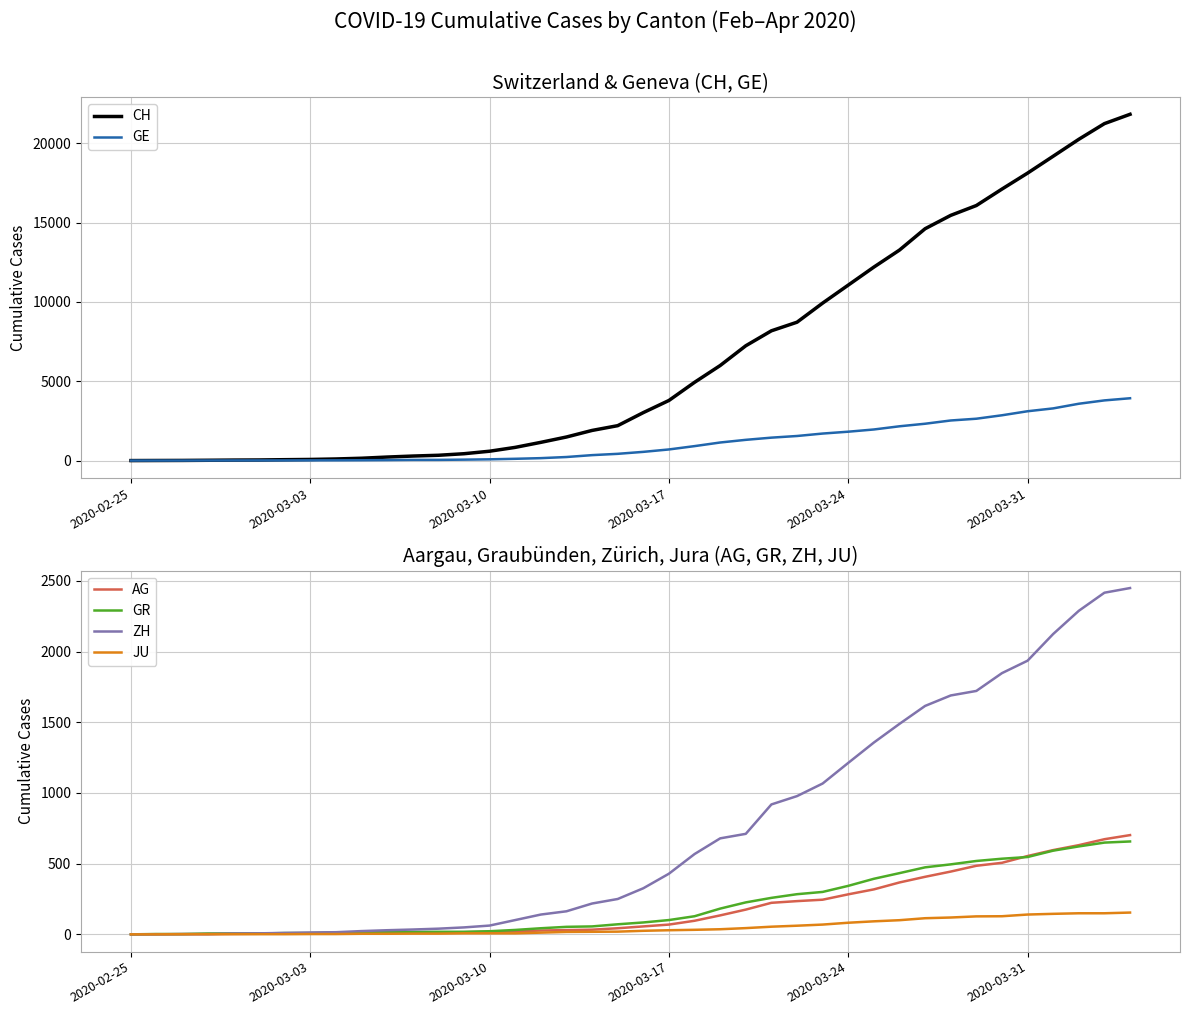

True or false: ZH and GR cross at least once.

False